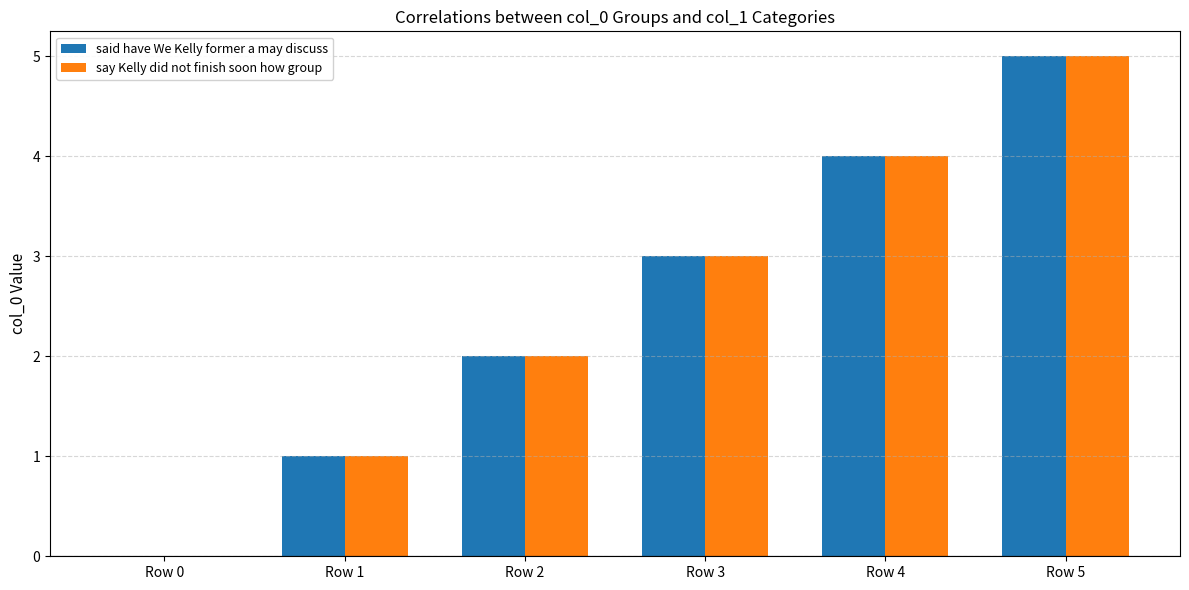

What is the total value across all series at Row 3?

6